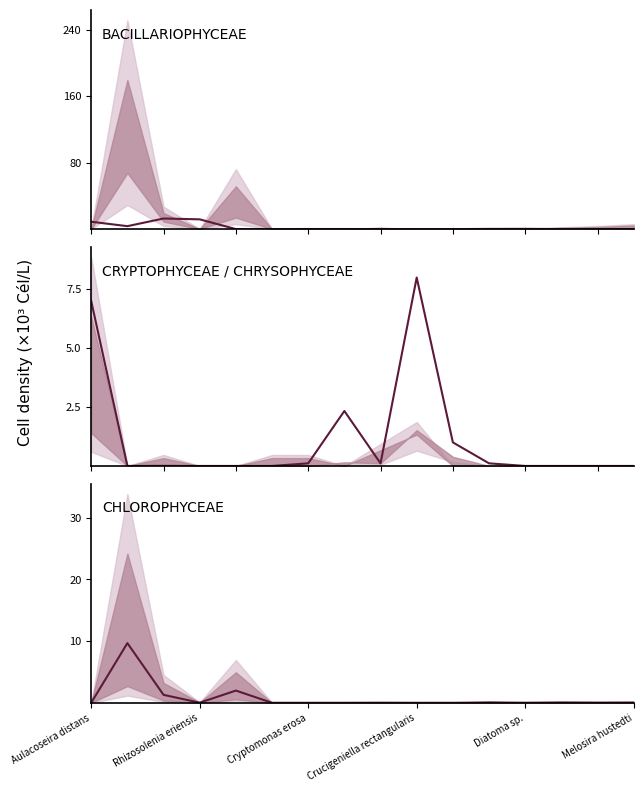

What are all the series names shown in the legend?

BACILLARIOPHYCEAE, CRYPTOPHYCEAE / CHRYSOPHYCEAE, CHLOROPHYCEAE